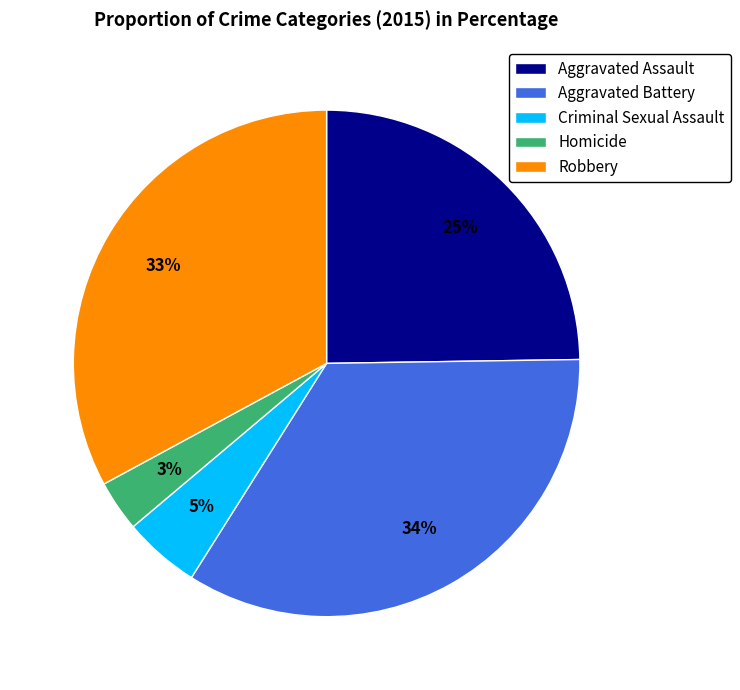

To the nearest percent, what is the average slice percentage?

20%